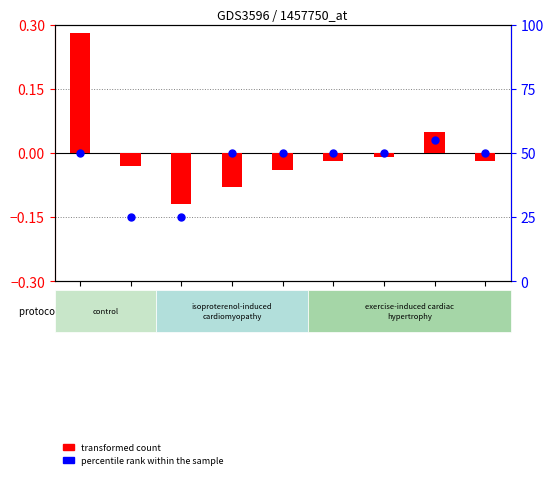

Which has a higher value, 3# or 1#-2?

3#